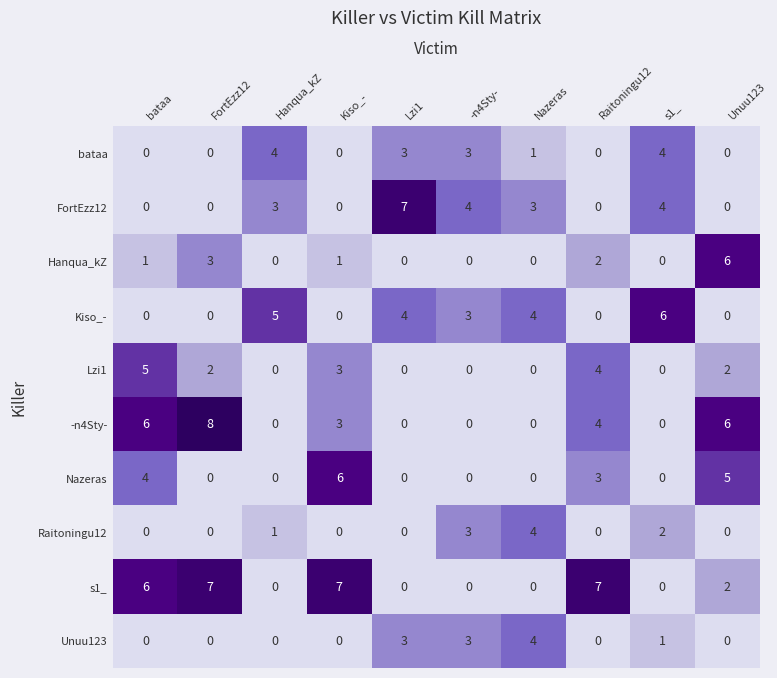

Read the FortEzz12 value at -n4Sty-.

4